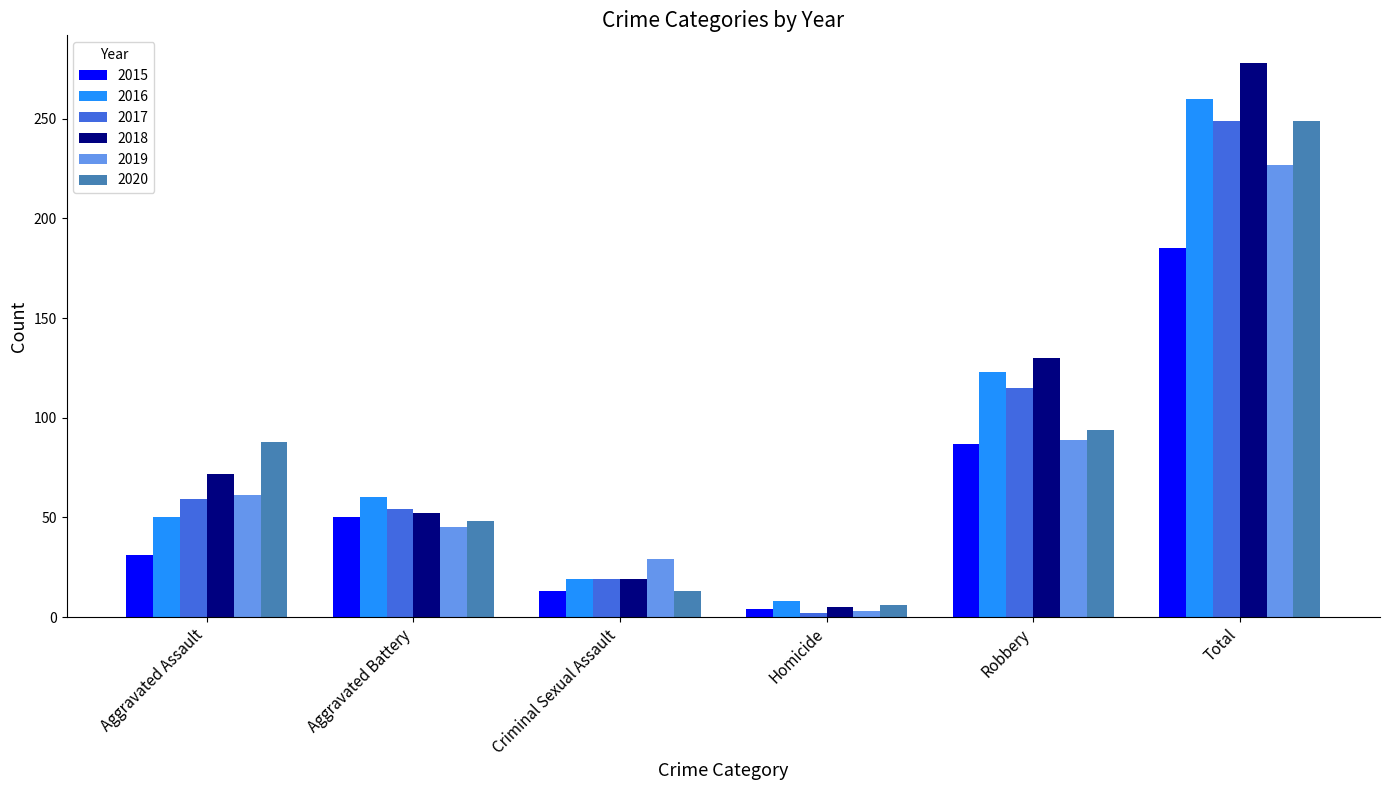

What is the average value of the 2015 series?

62